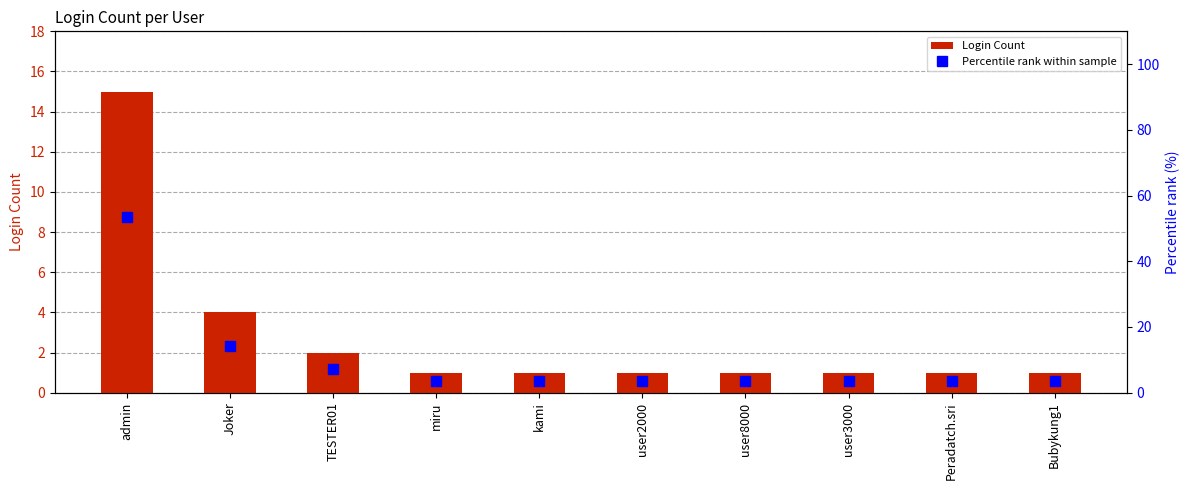

What is the difference between the Login Count values at TESTER01 and kami?

1